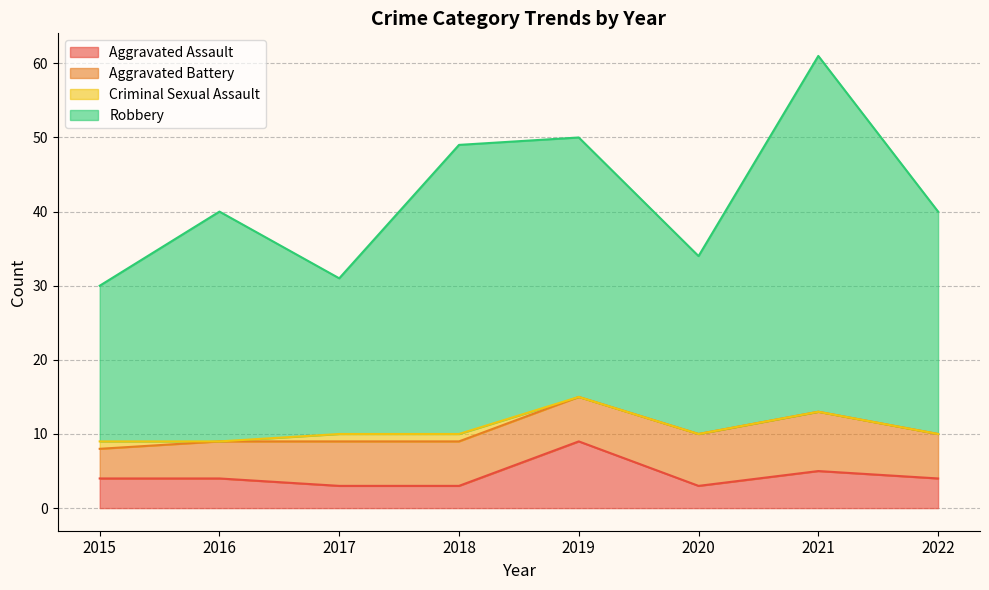

How many lines are shown in the chart?

4